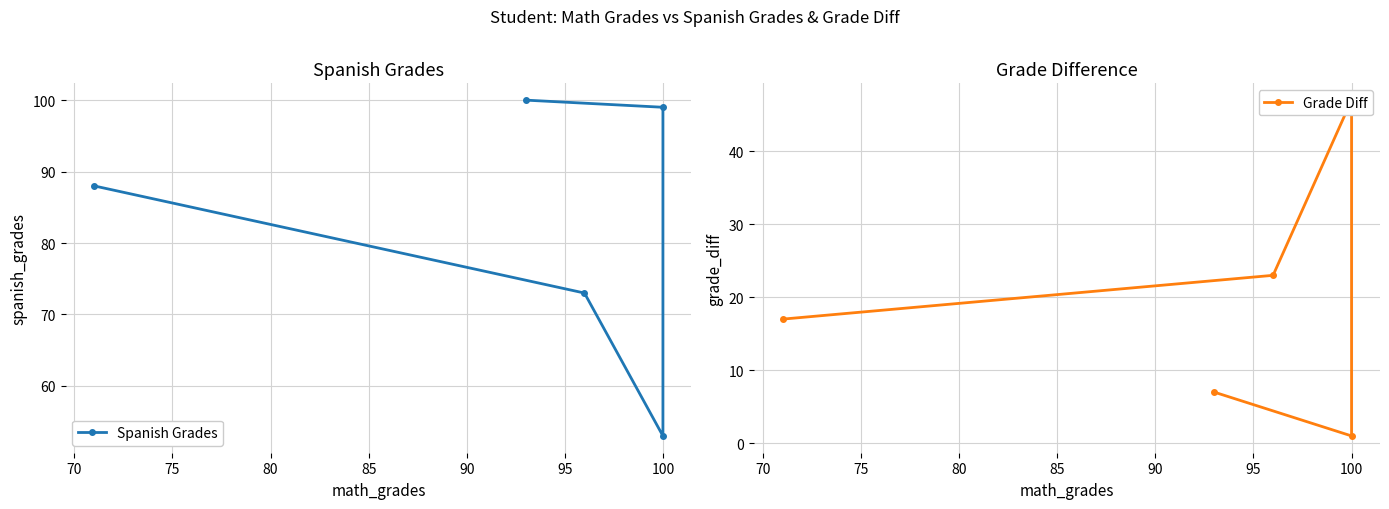

Is it true that Grade Diff equals 10 at 85?

False